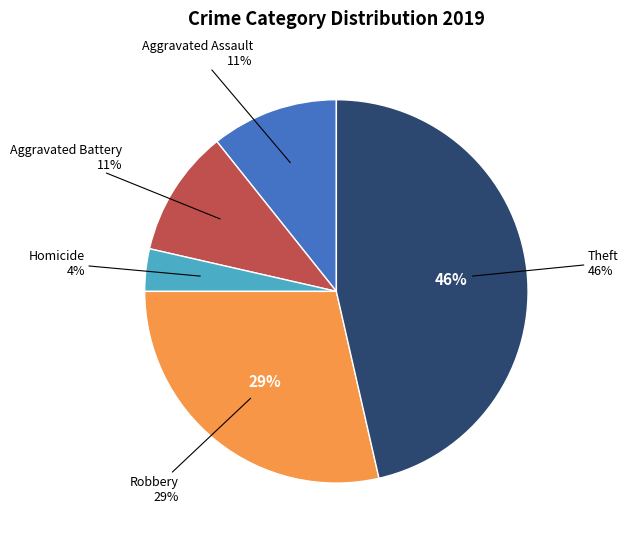

Is Robbery the majority of the pie?

No